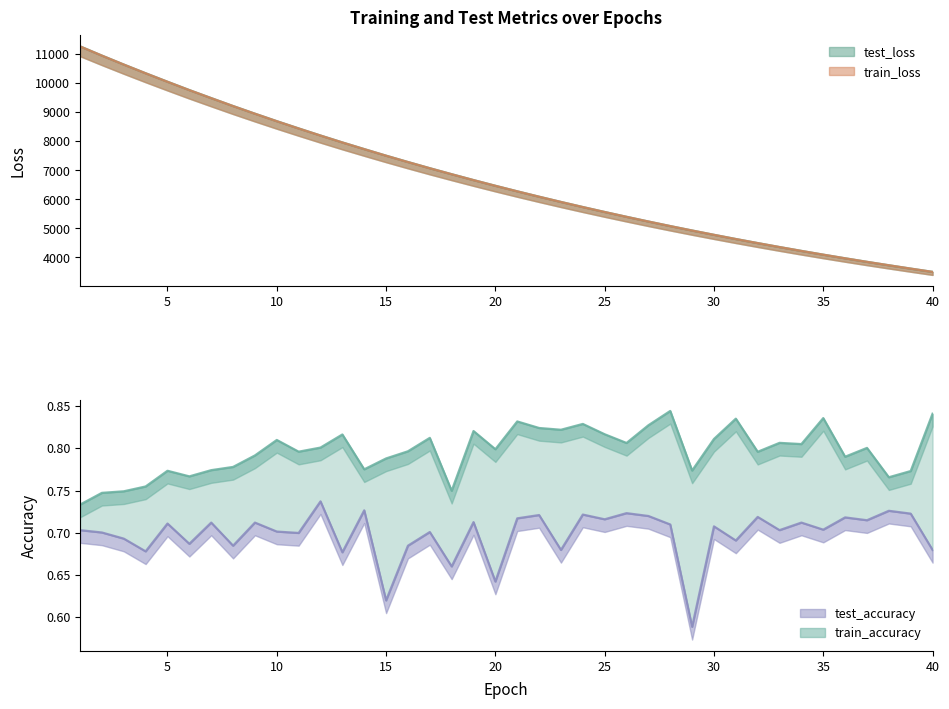

How many interior local peaks does the train_accuracy series have?

12